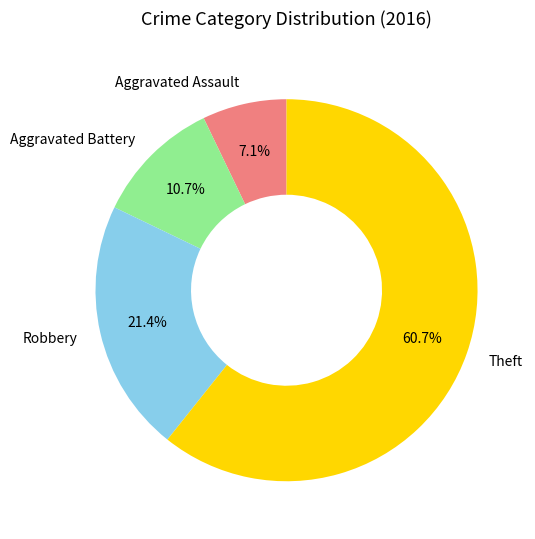

True or false: Aggravated Battery accounts for 11% of the total.

True